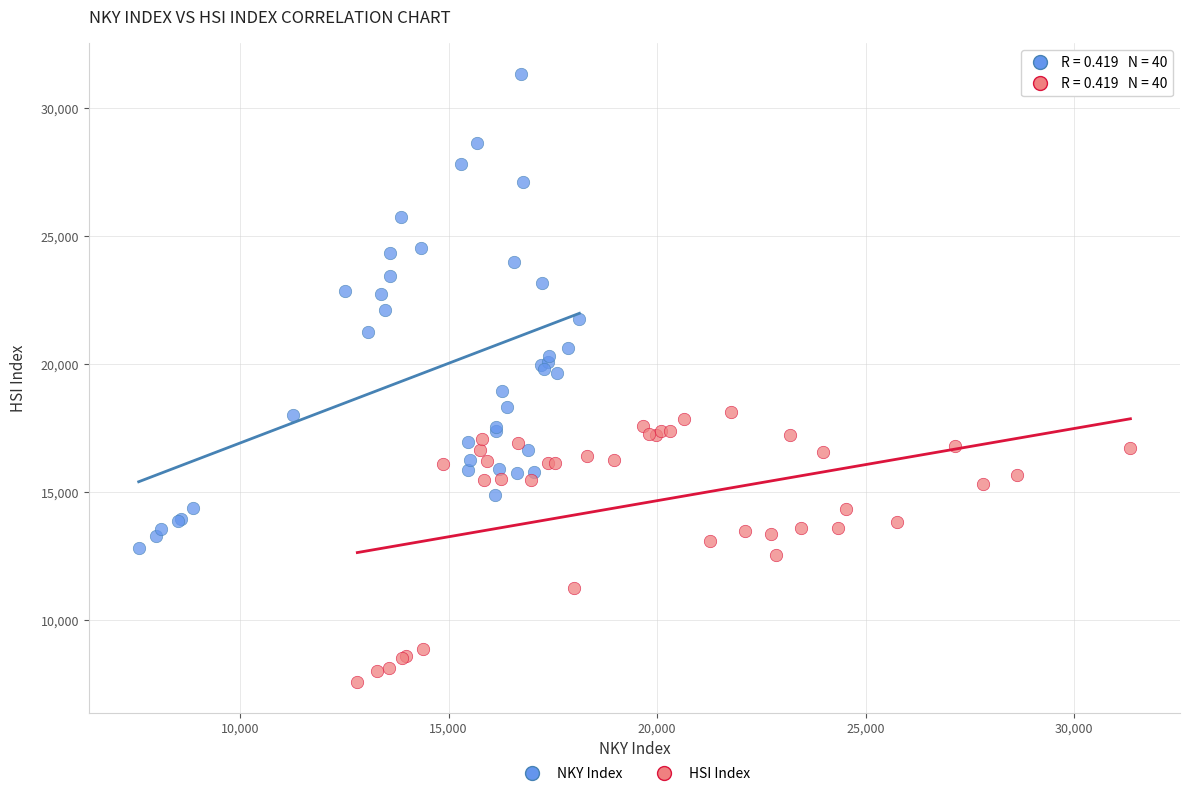

Which series has the largest Y range (max minus min)?

NKY Index